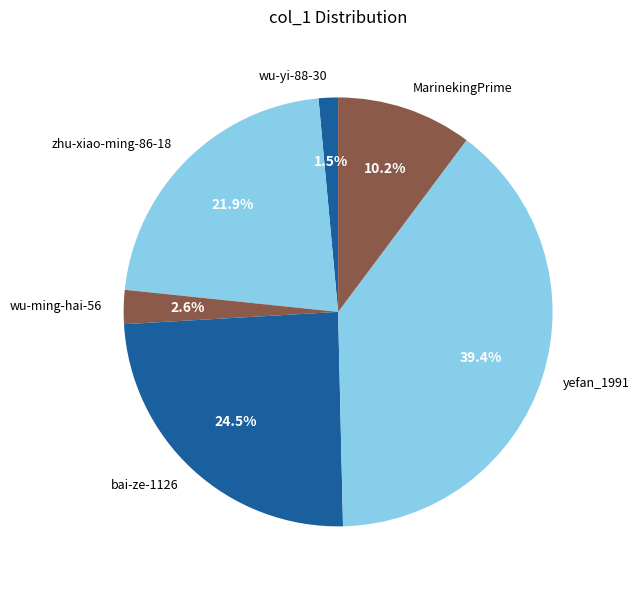

To the nearest percent, what percentage of the pie is zhu-xiao-ming-86-18?

22%